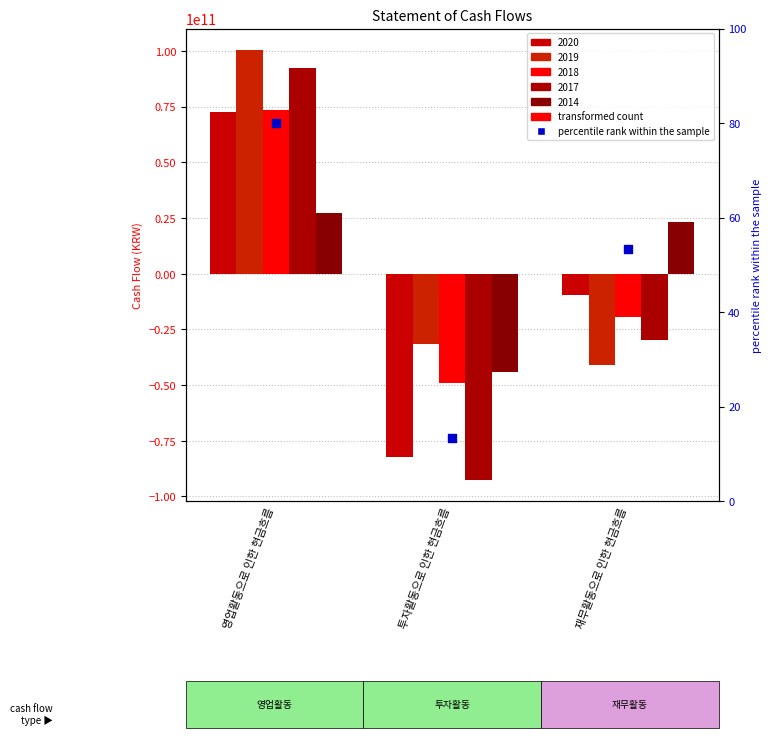

Which series reaches the maximum Y coordinate?

2019